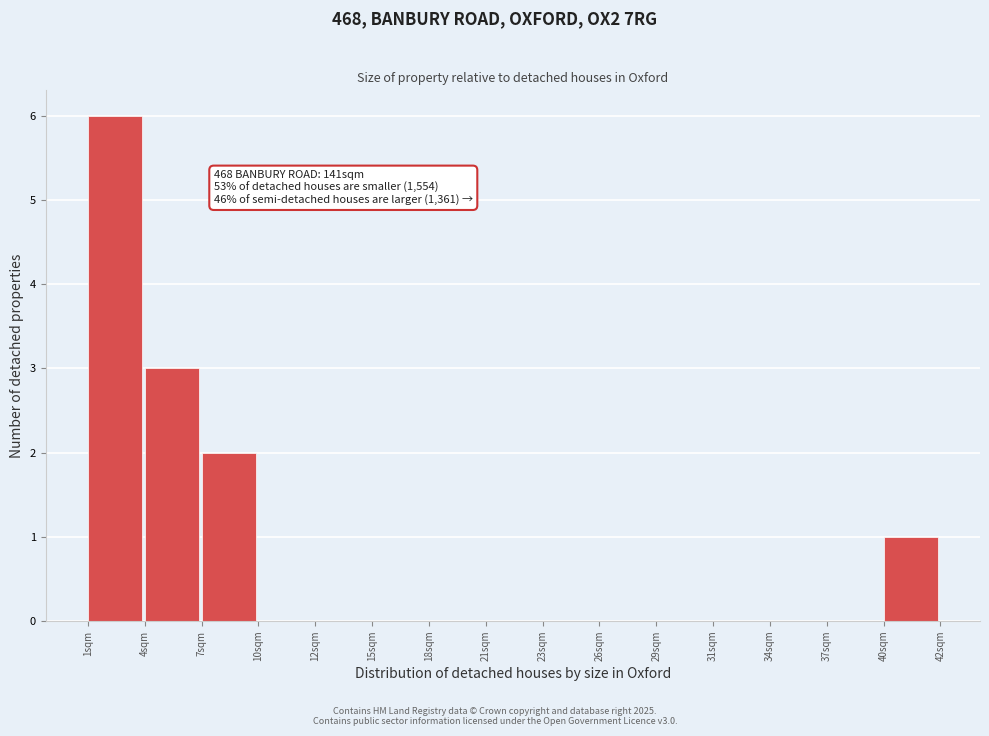

Reading right to left, extract all data points from this chart.

40sqm=1	37sqm=0	34sqm=0	31sqm=0	29sqm=0	26sqm=0	23sqm=0	21sqm=0	18sqm=0	15sqm=0	12sqm=0	10sqm=0	7sqm=2	4sqm=3	1sqm=6